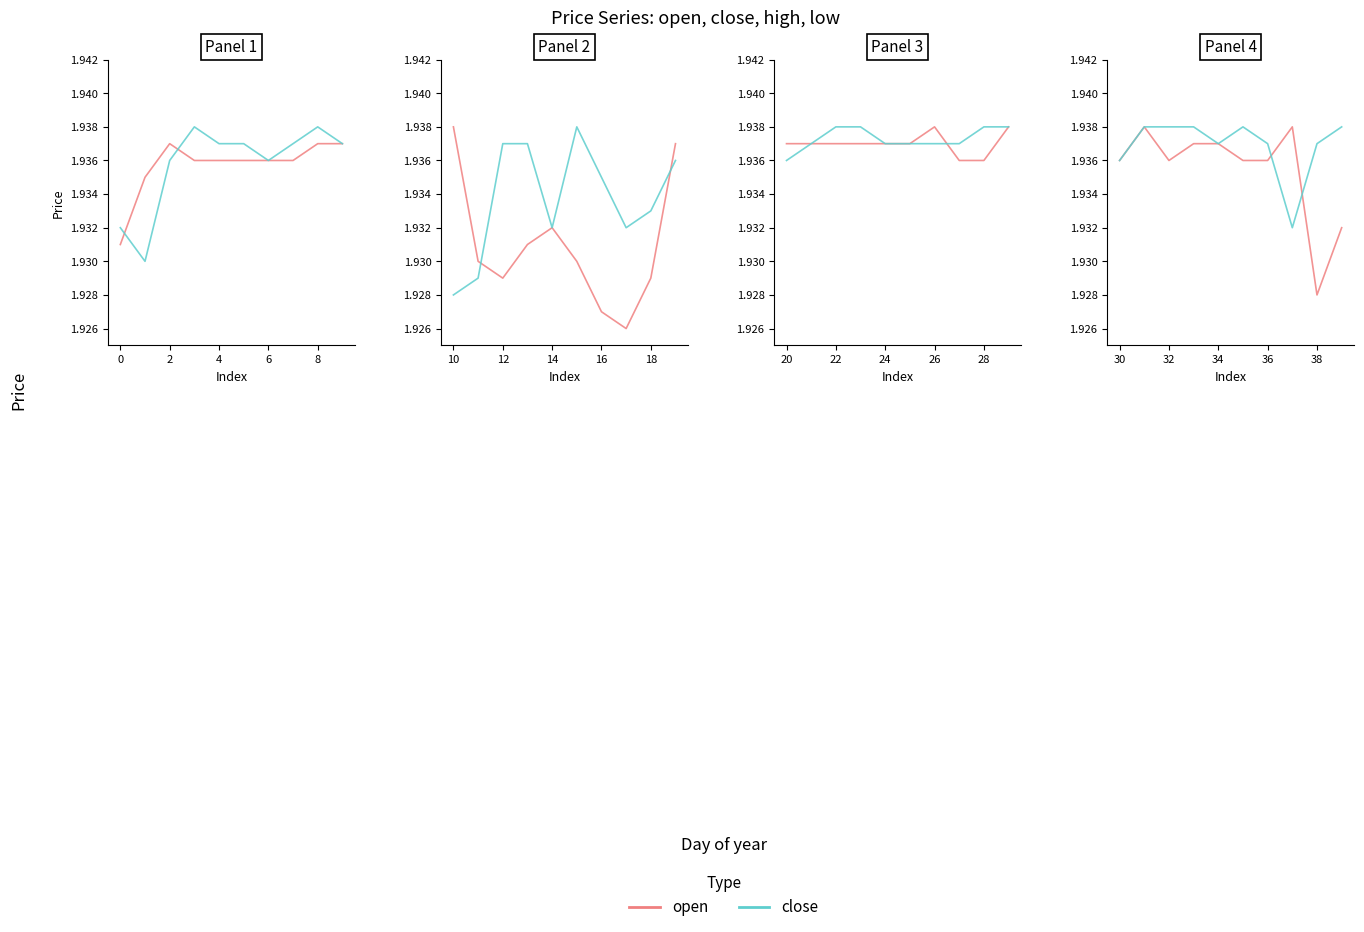

What is the total value across all series at 4?

3.9